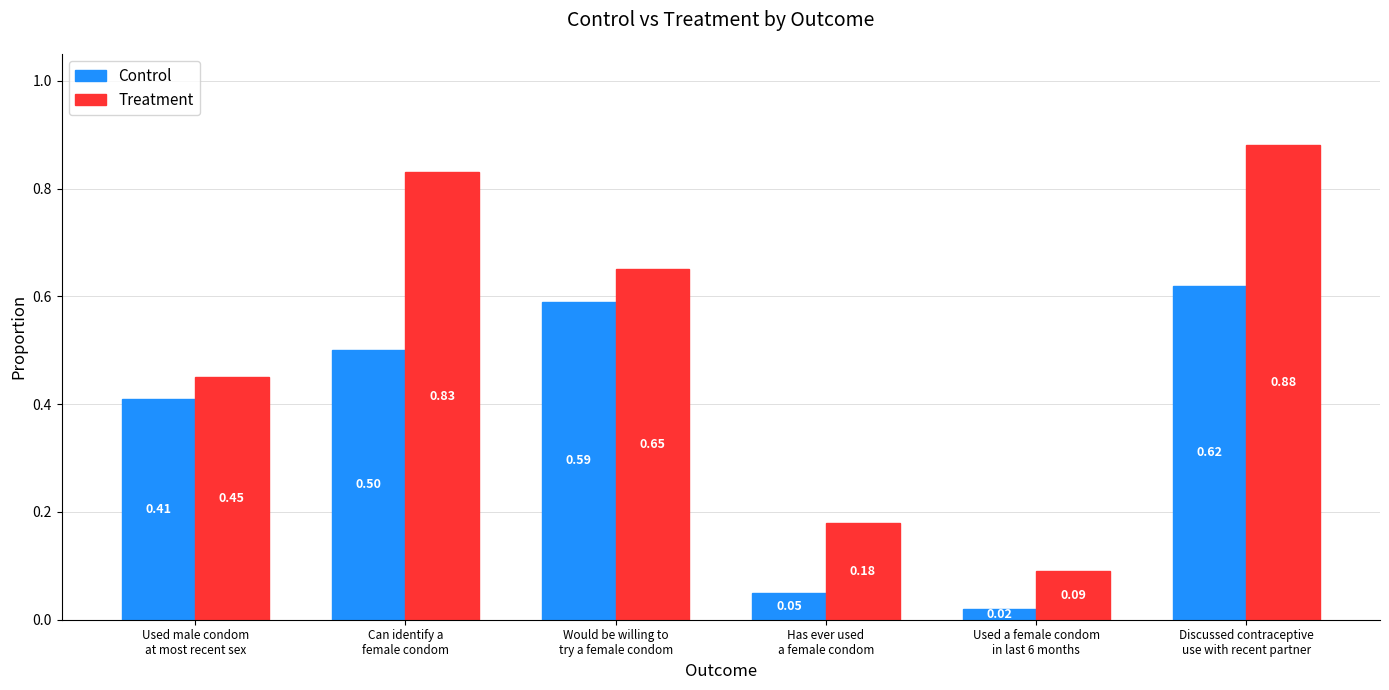

Which series has the largest range (max minus min)?

Treatment